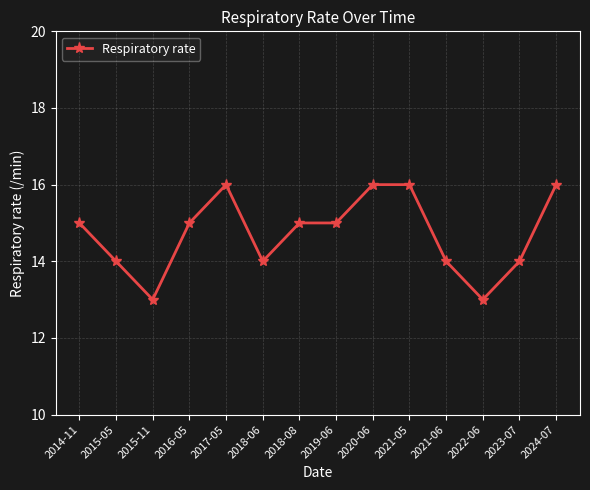

What is the change in value from 2015-11 to 2023-07?

+1